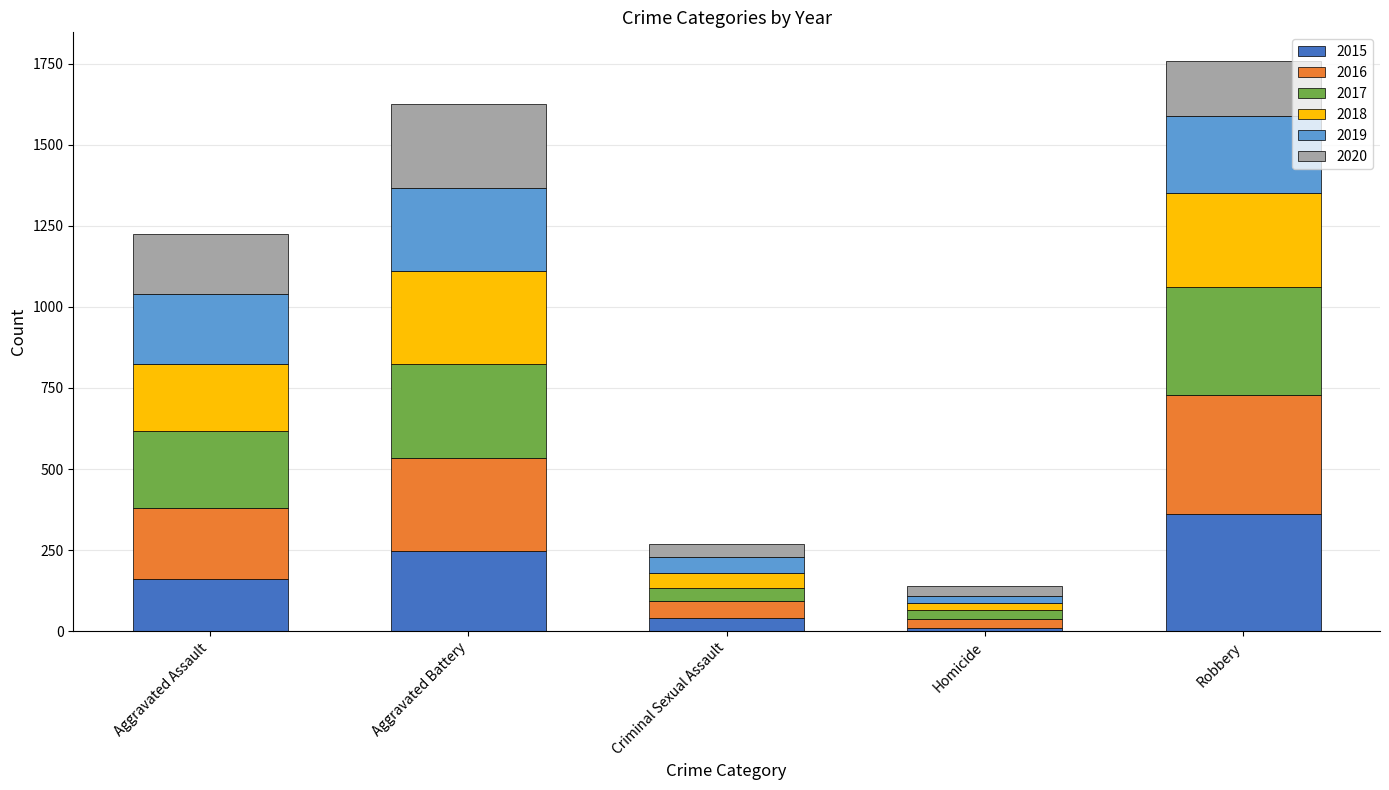

How many values in the 2015 series are below 161?

2